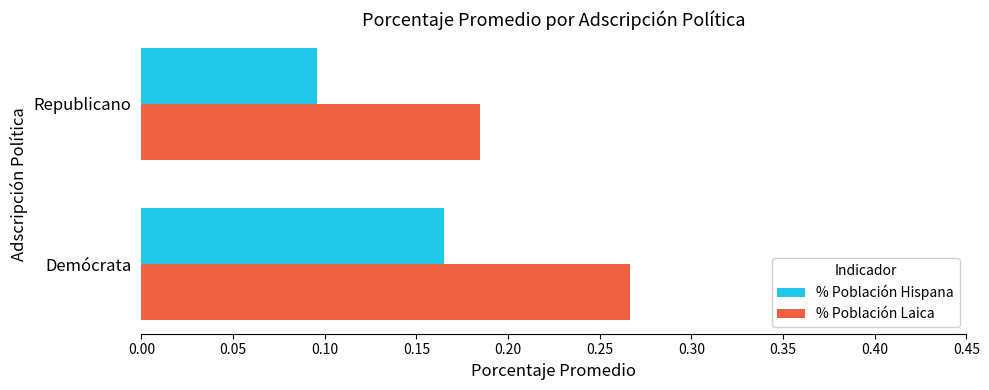

At which category is the sum across all series the highest?

Demócrata